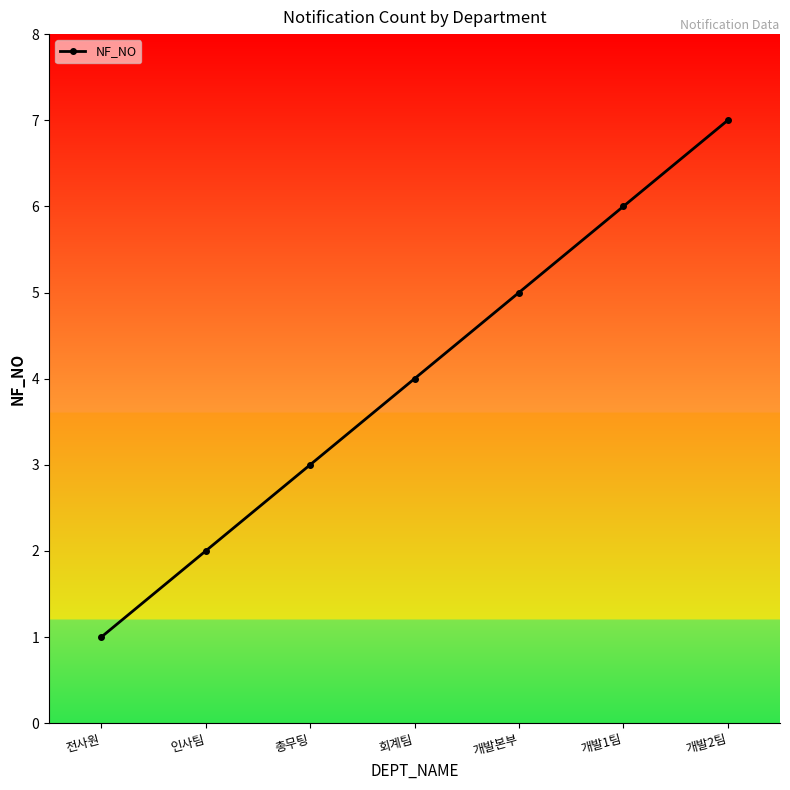

Which label corresponds to the largest value in the chart?

개발2팀